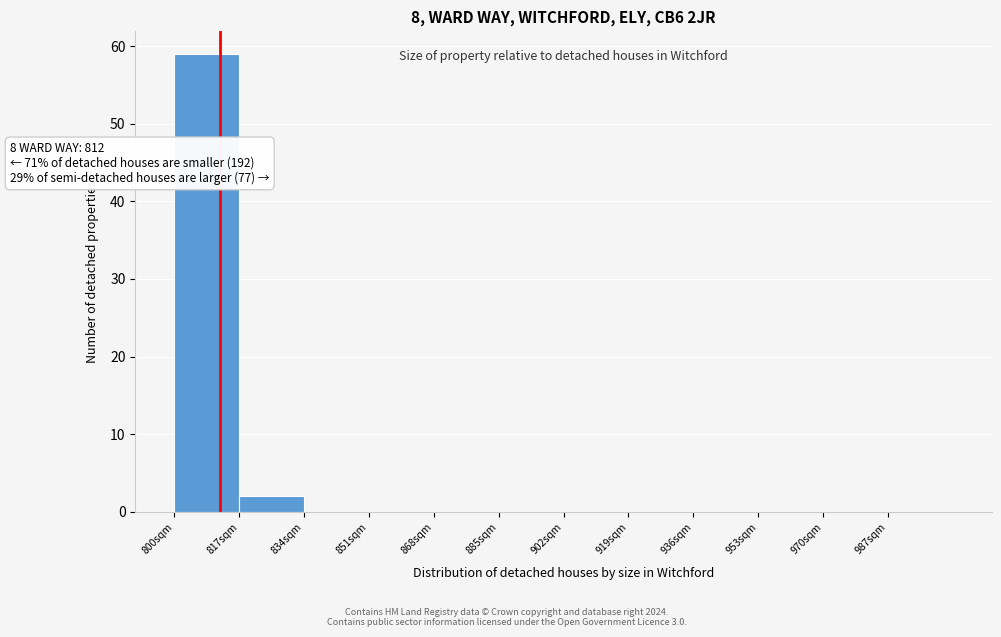

Over which range of the x-axis is the bar tallest?

800 to 817